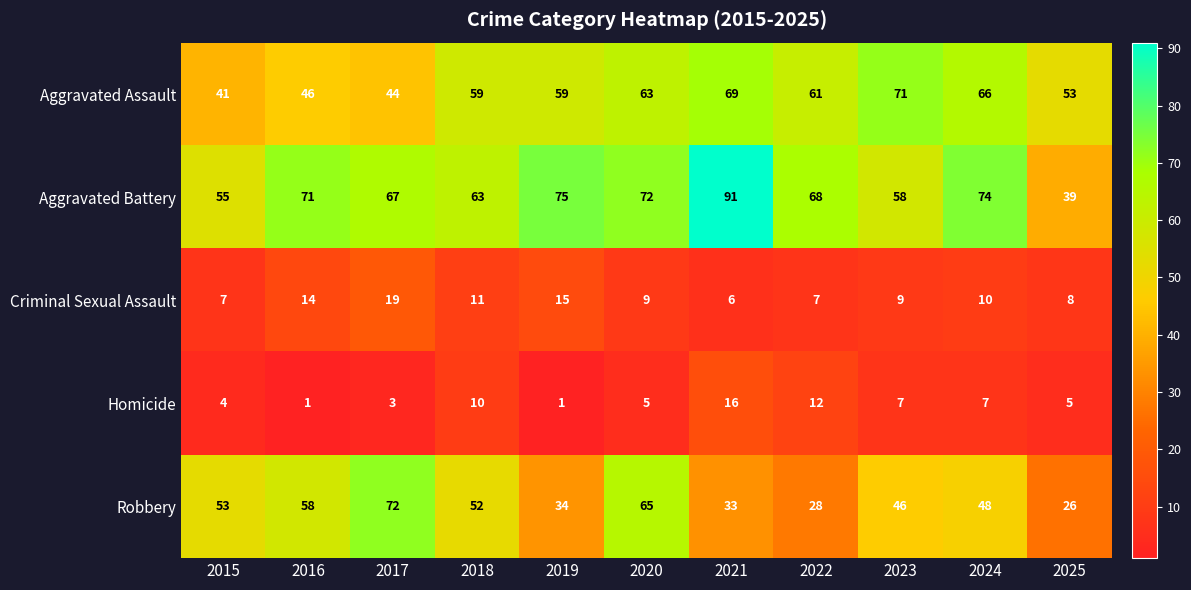

The Aggravated Assault series shows 22 at 2015. True or false?

False